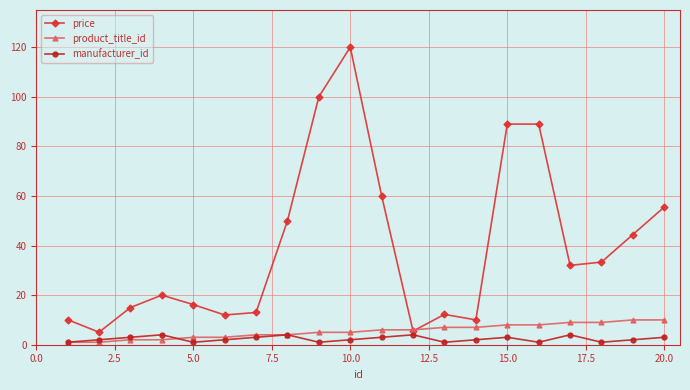

How many intersections are there between price and product_title_id?

2